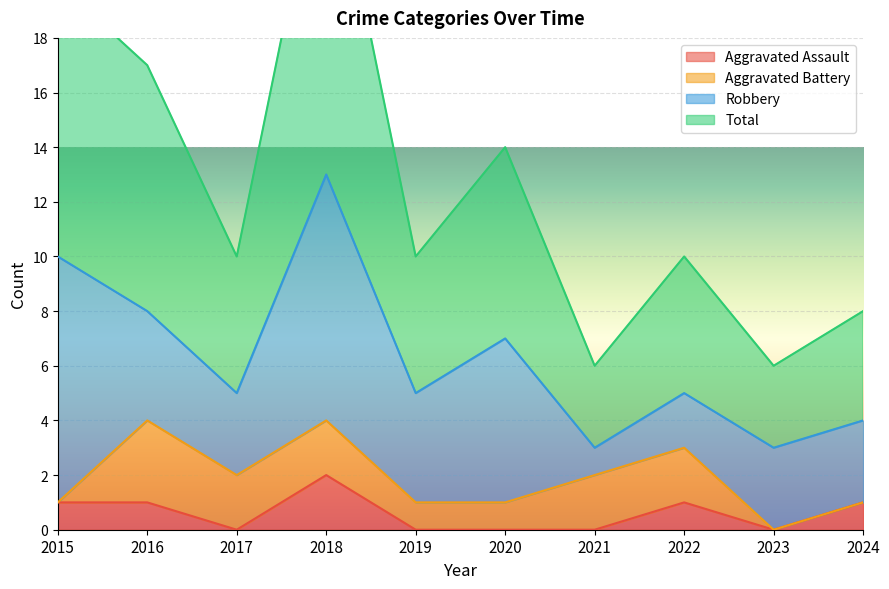

What is the difference between the highest and lowest values at 2015?

19